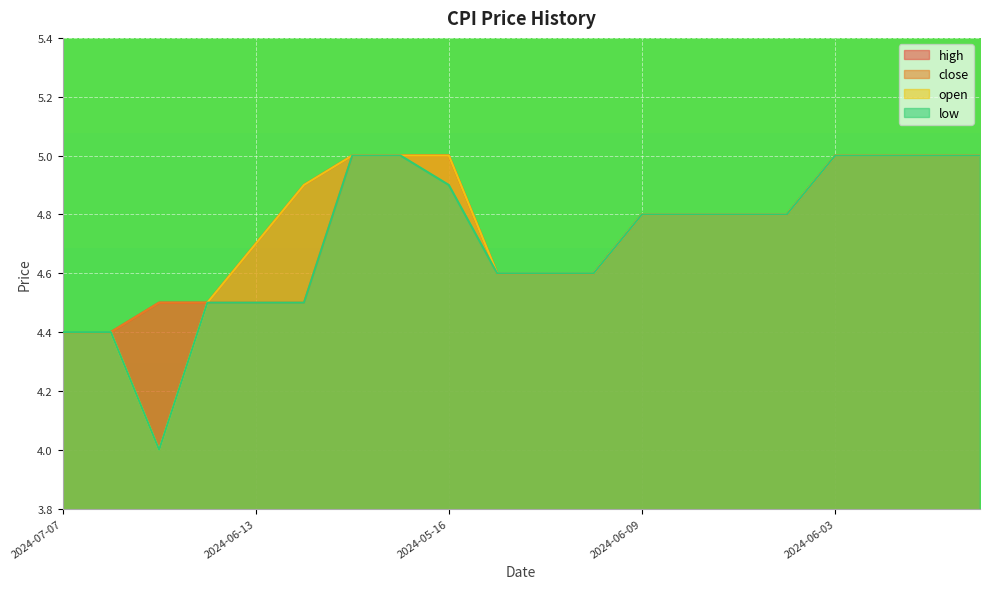

What is the label of the 14th point from the right?

2024-05-30